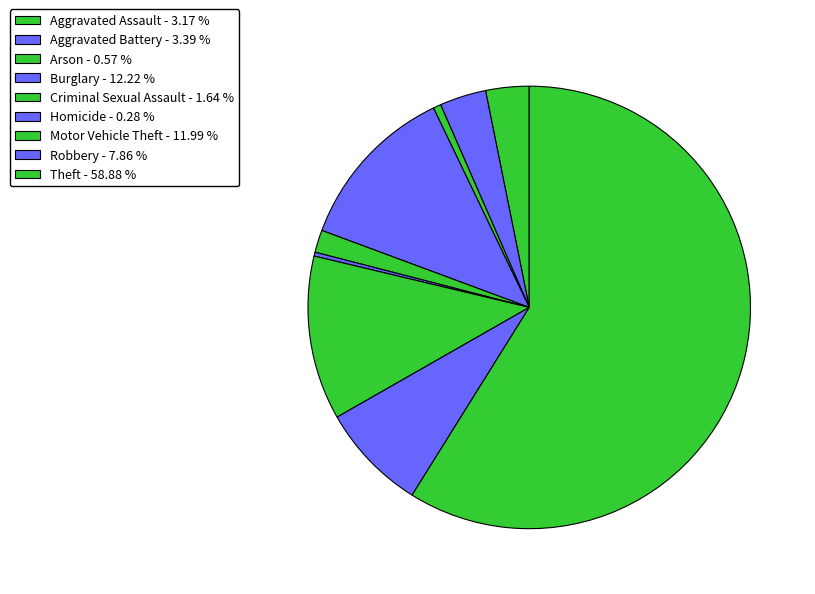

How many segments does this pie chart have?

9